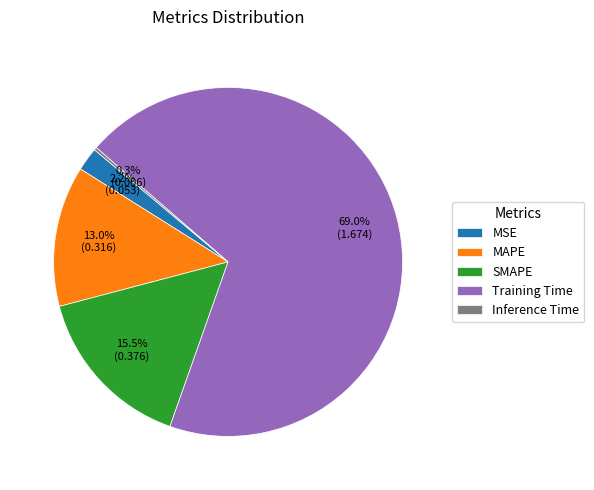

Which category has the biggest portion of the pie?

Training Time